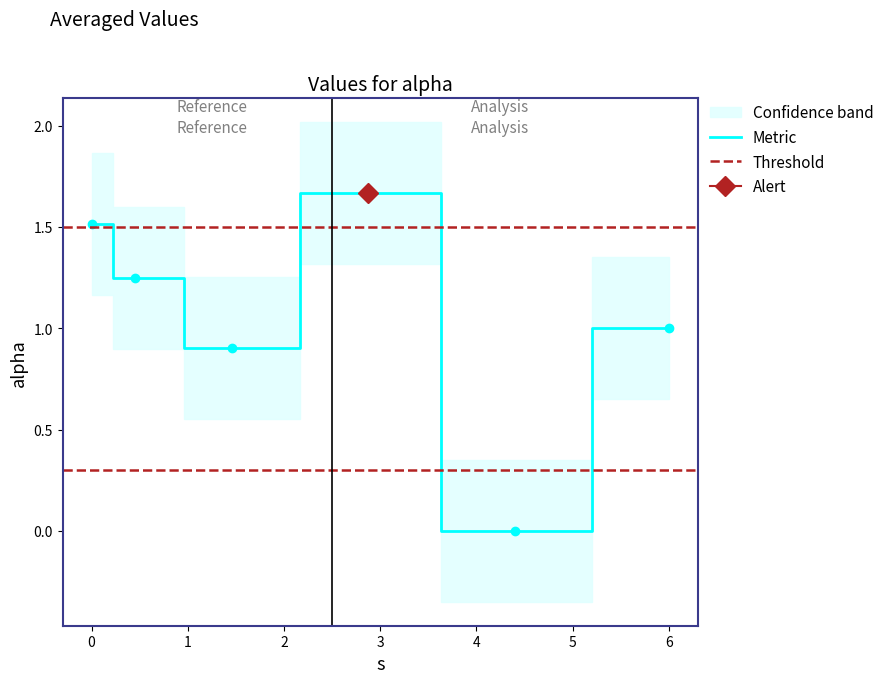

How many interior local valleys (lower than both neighbors) does the data have?

2